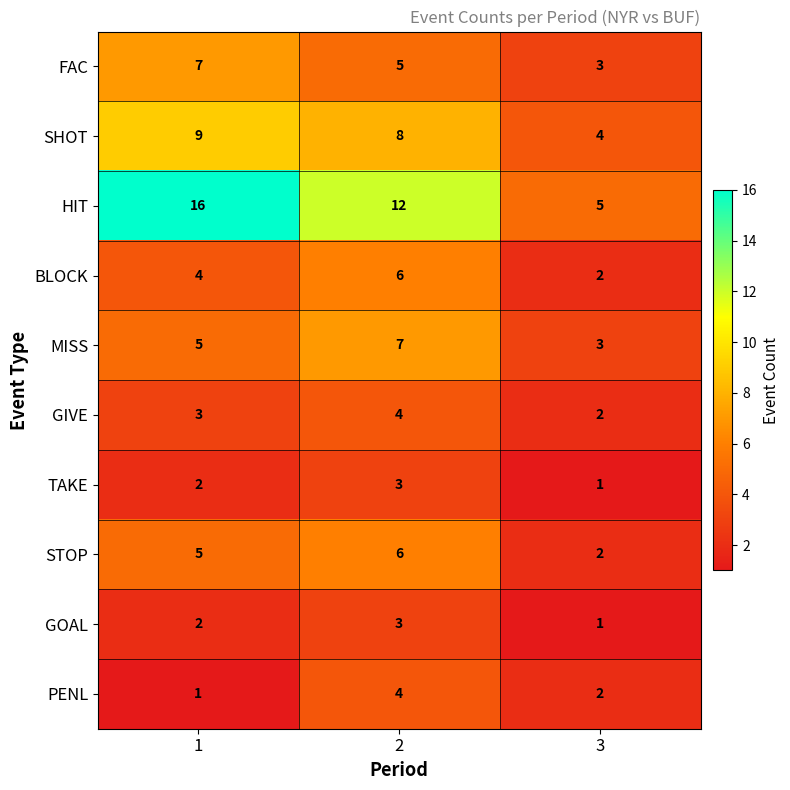

Which series has the largest total across all categories?

HIT